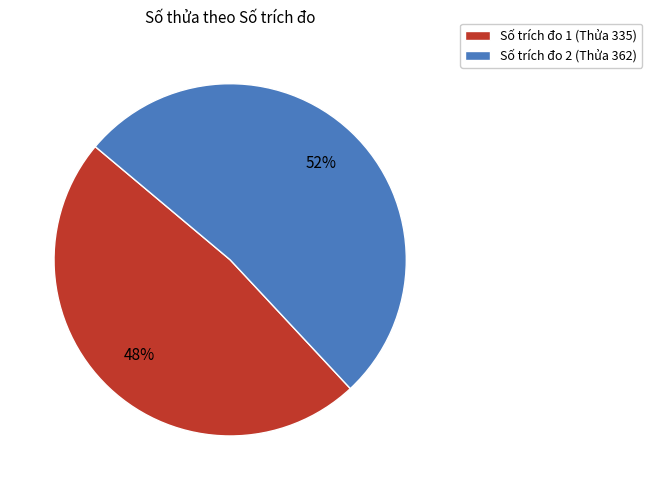

What is the ratio of the value at Số trích đo 1 (Thửa 335) to the value at Số trích đo 2 (Thửa 362)?

0.9